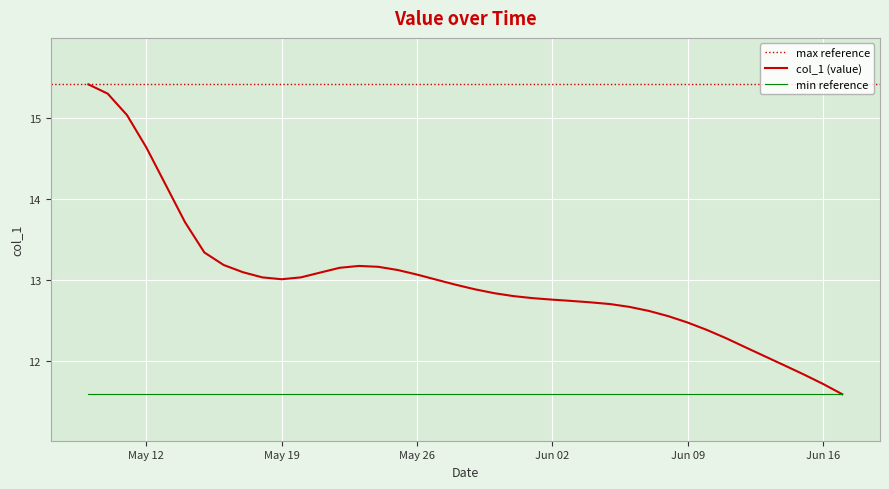

What is the ratio of the value at 2020-05-22 to the value at 2020-05-11?

0.9